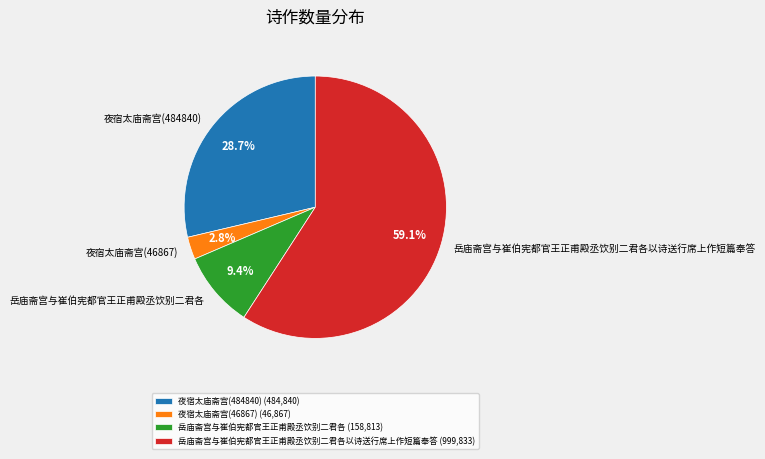

Which has a higher value, 夜宿太庙斋宫(484840) or 岳庙斋宫与崔伯宪都官王正甫殿丞饮别二君各以诗送行席上作短篇奉答?

岳庙斋宫与崔伯宪都官王正甫殿丞饮别二君各以诗送行席上作短篇奉答